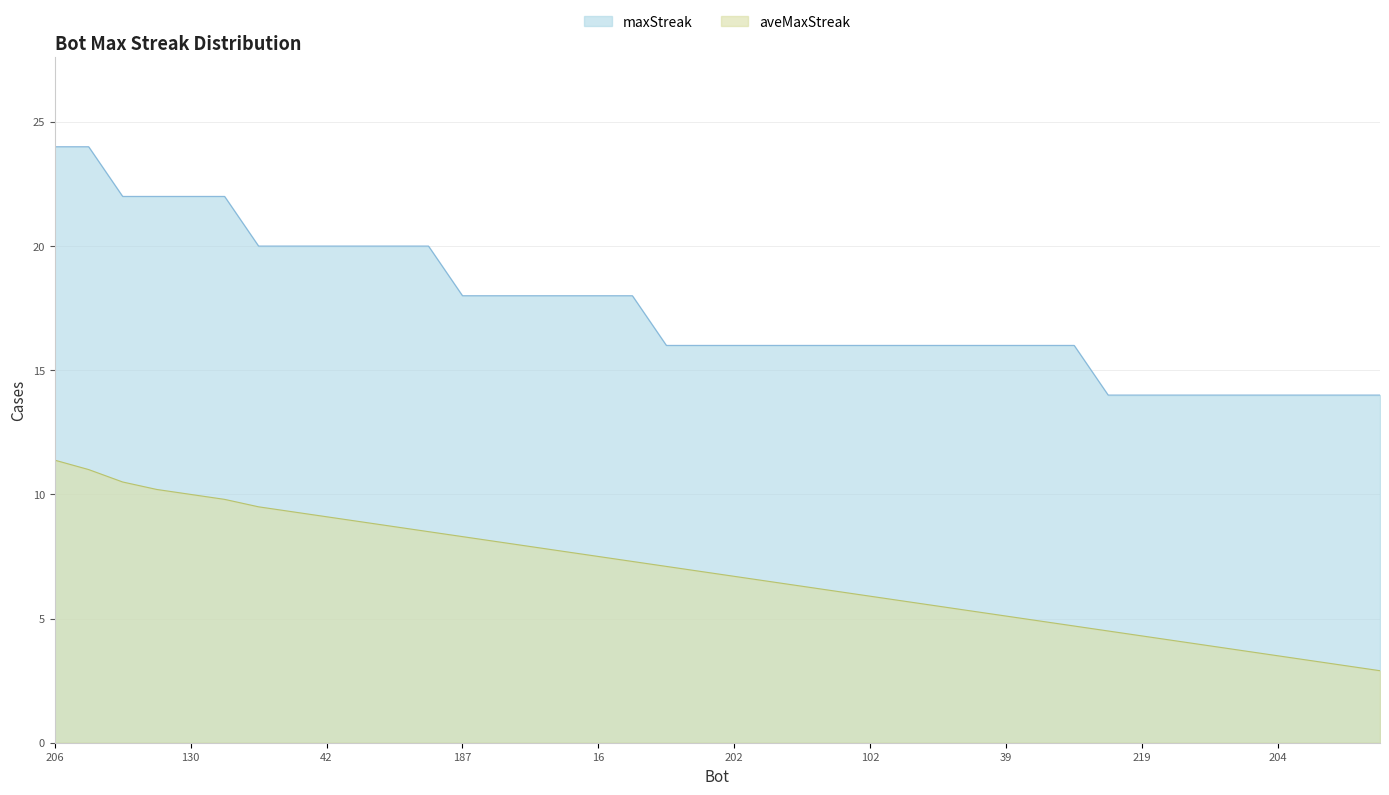

How many data points in aveMaxStreak are above 6?

24